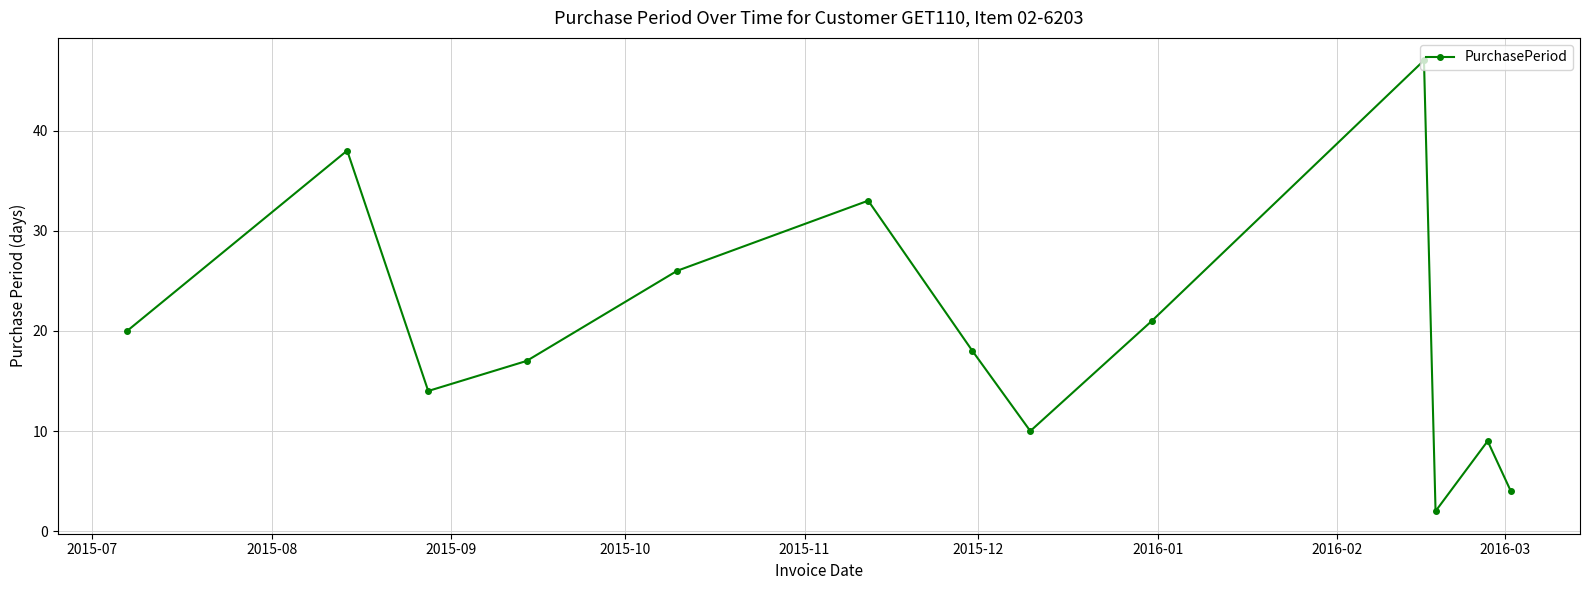

What is the smallest value displayed?

2